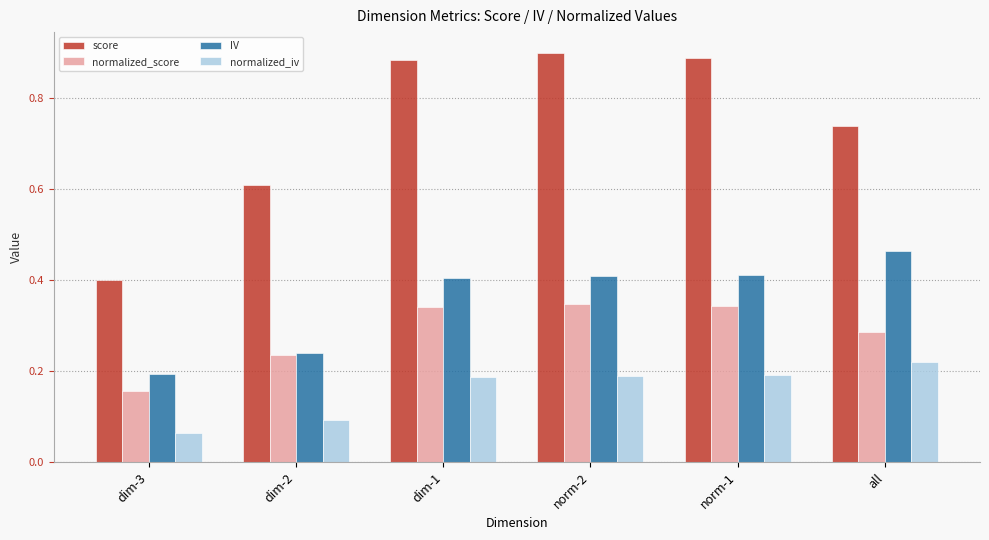

At which category does the chart reach its peak across all series?

norm-2